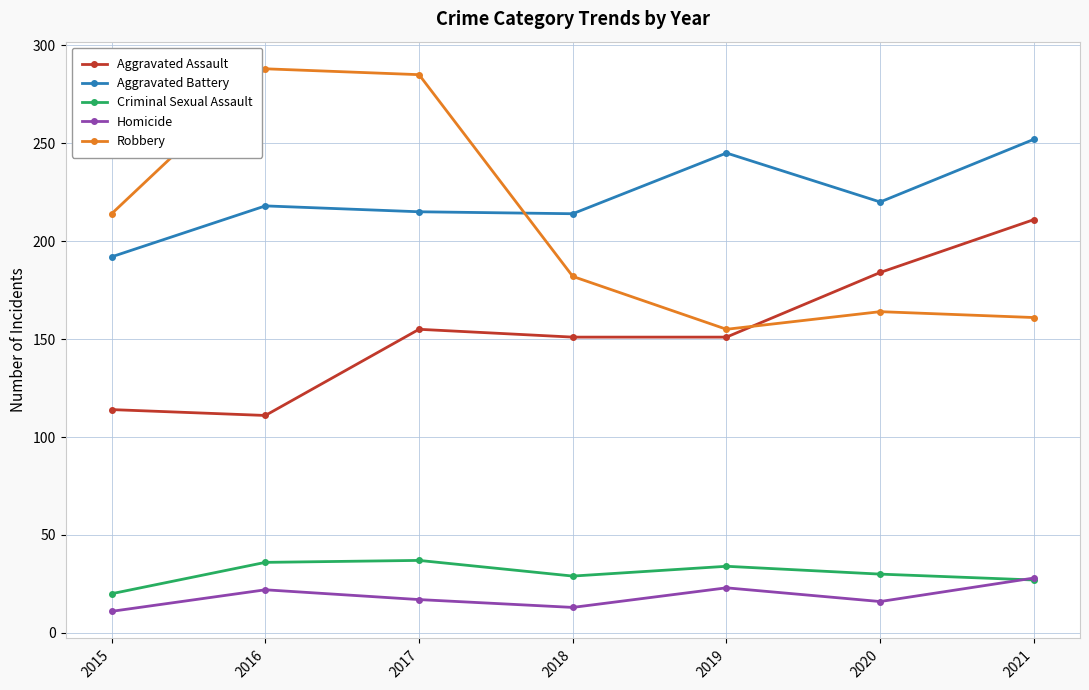

What are all the series names shown in the legend?

Aggravated Assault, Aggravated Battery, Criminal Sexual Assault, Homicide, Robbery